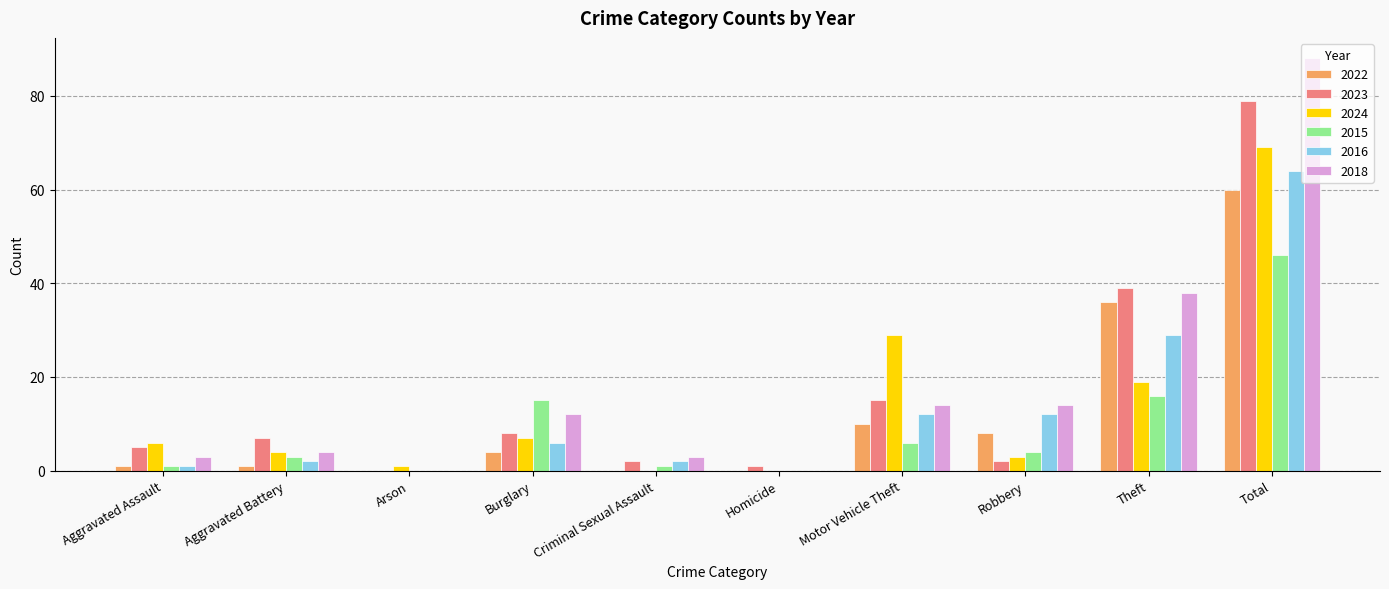

True or false: 2024 has a value of 35 at Homicide.

False